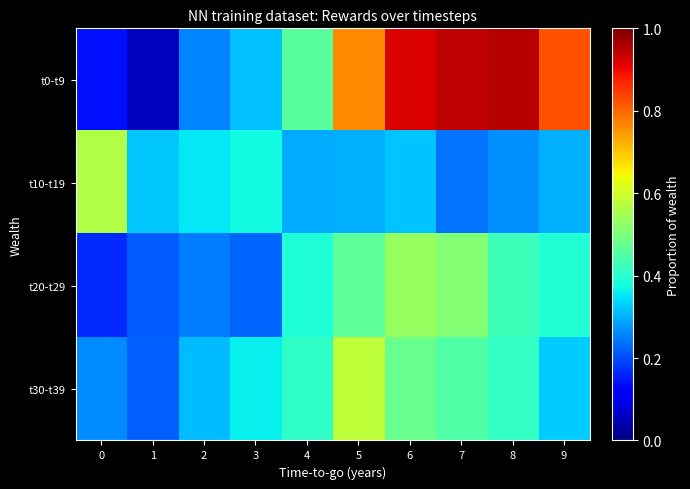

How many distinct data groups are displayed?

4